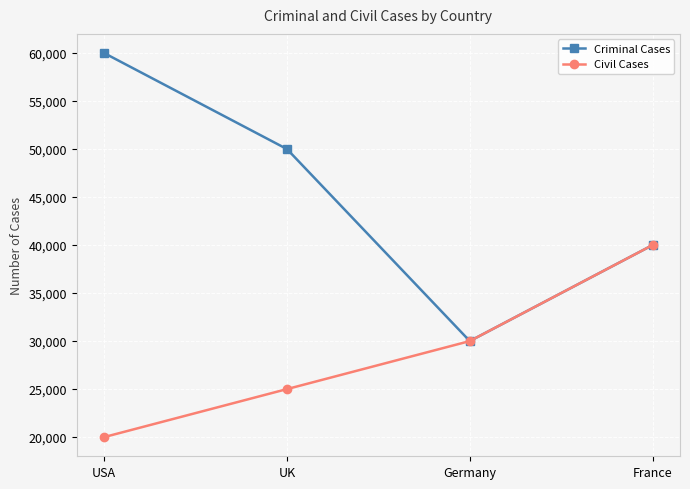

What is the difference between the Civil Cases values at France and Germany?

10000